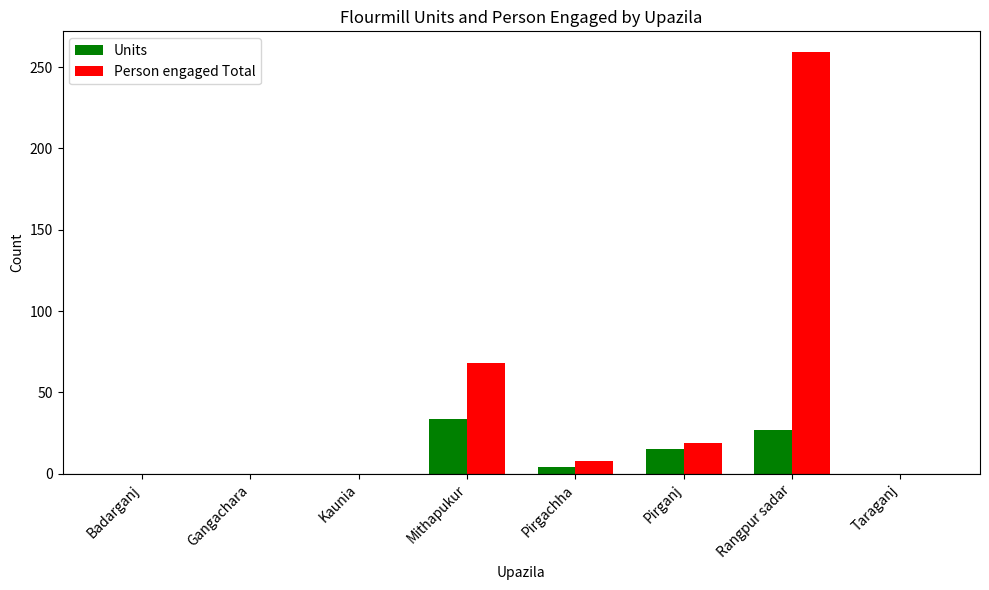

At which label does Units reach its peak?

Mithapukur